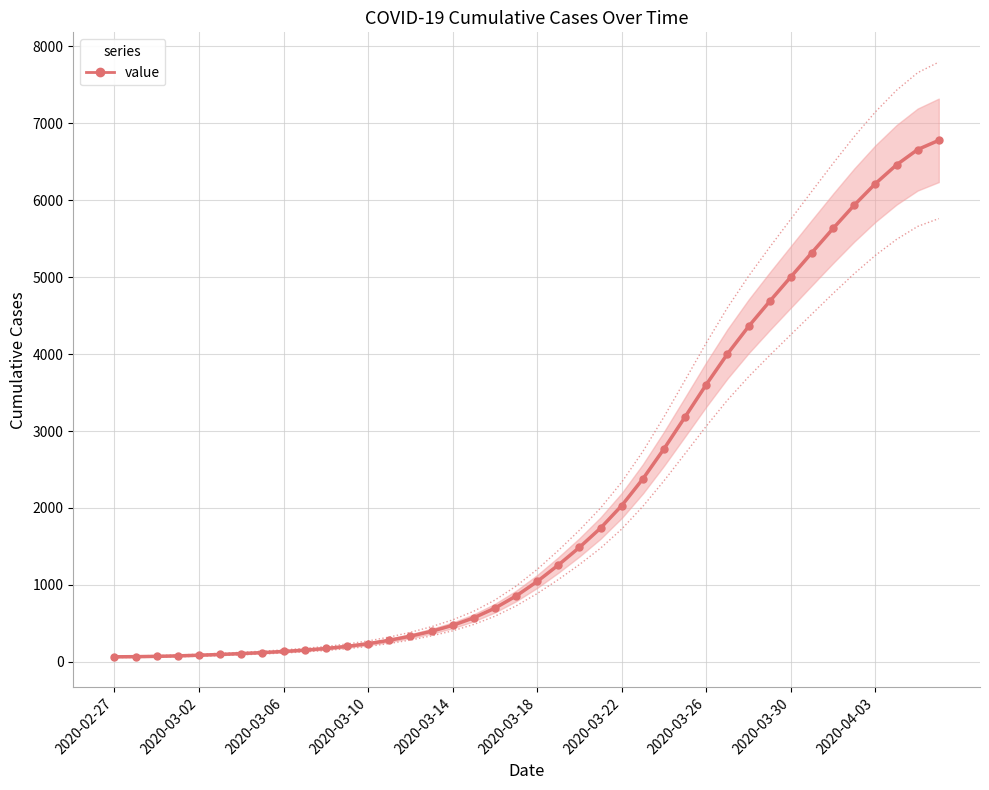

What is the change in value from 18 to 25?

+1679.0